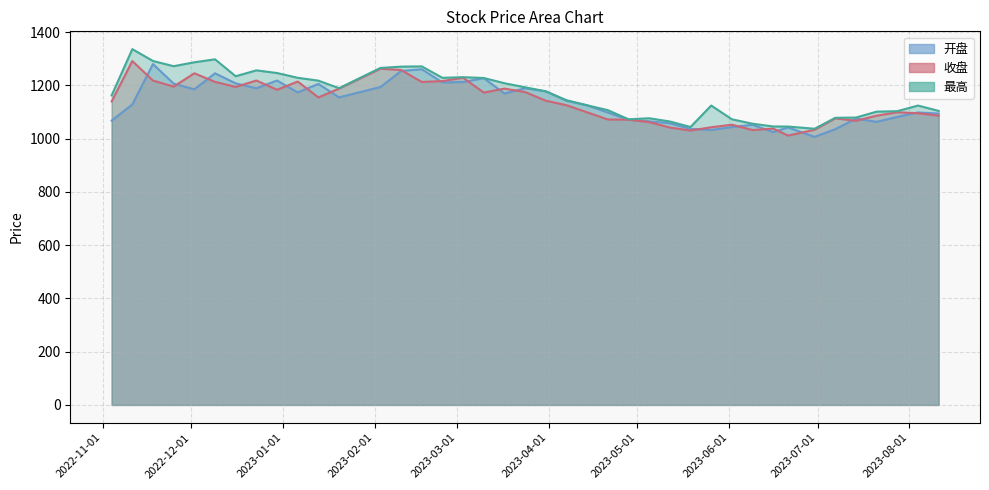

What is the label of the 2nd point from the right?

2023-08-04